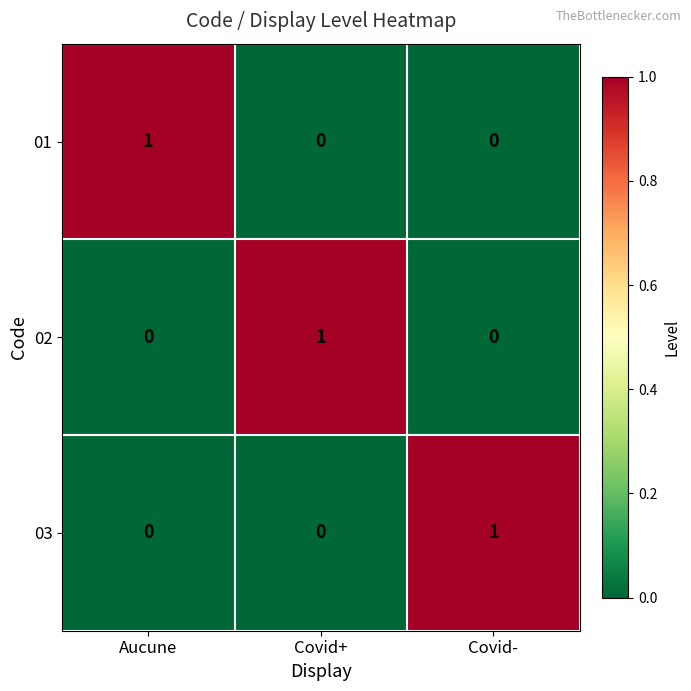

Count the number of categories in the chart.

3